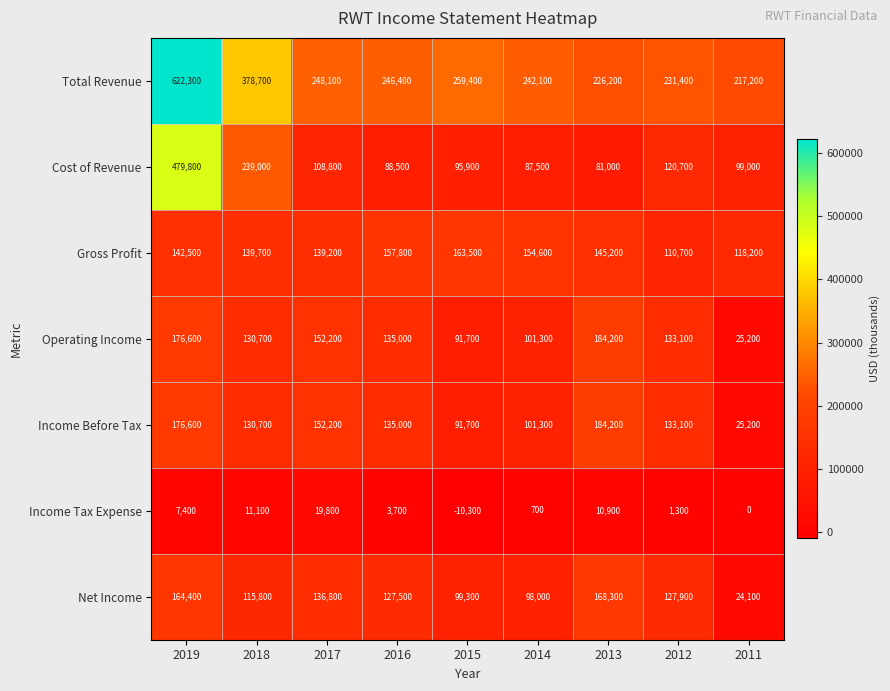

What is the average value of the Cost of Revenue series?

155578